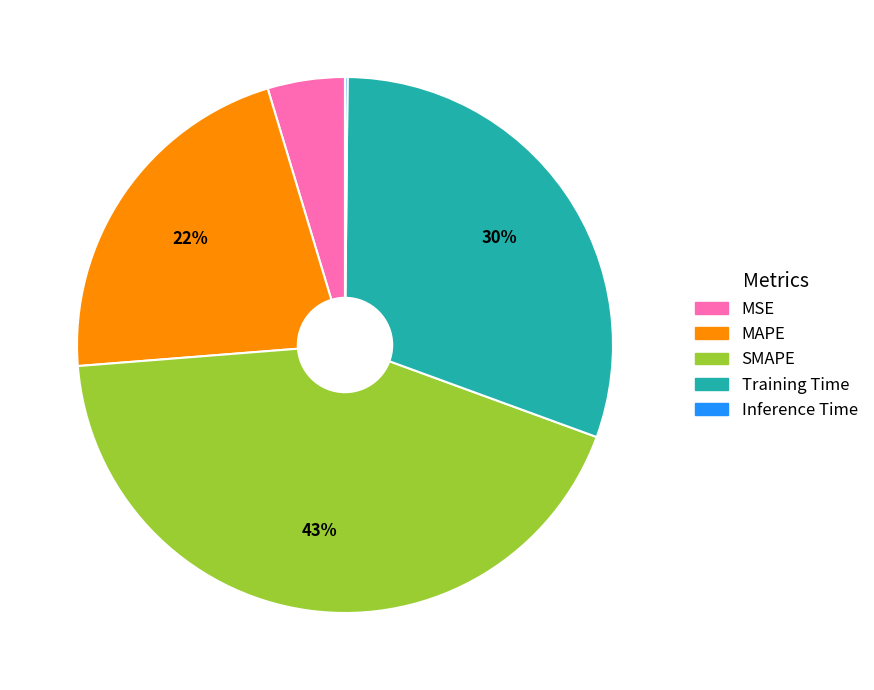

Is the sum of MSE and SMAPE greater than half?

No